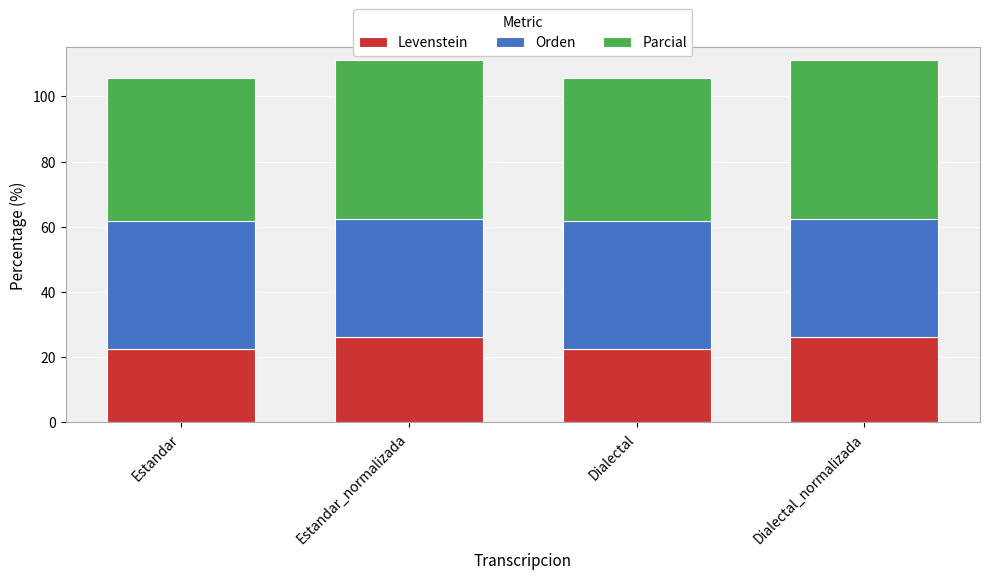

What is the sum of all Levenstein values?

97.6